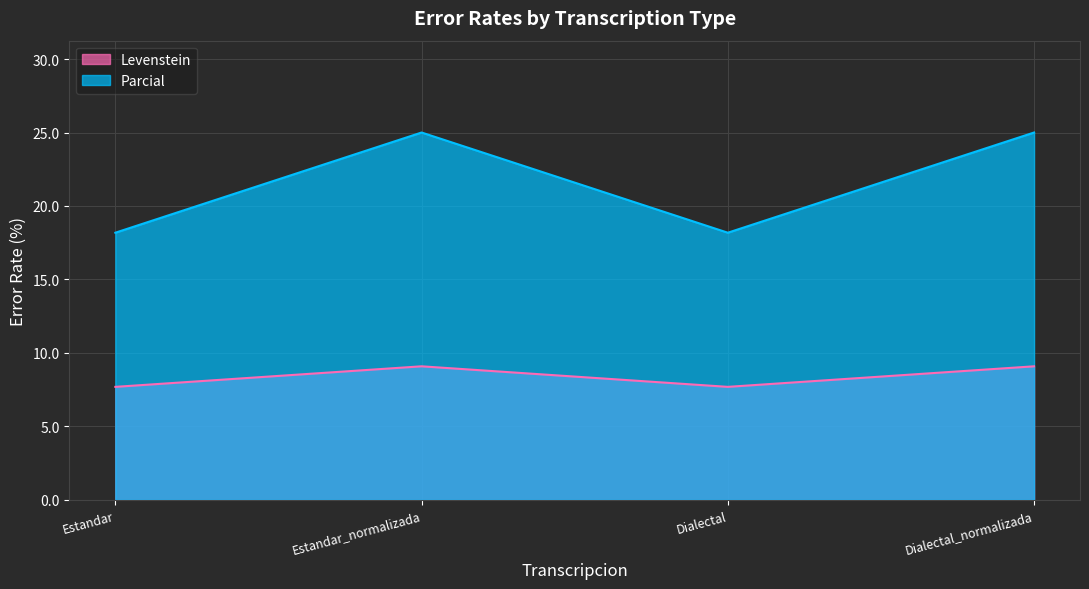

List the series in order of their overall mean, lowest first.

Levenstein, Parcial